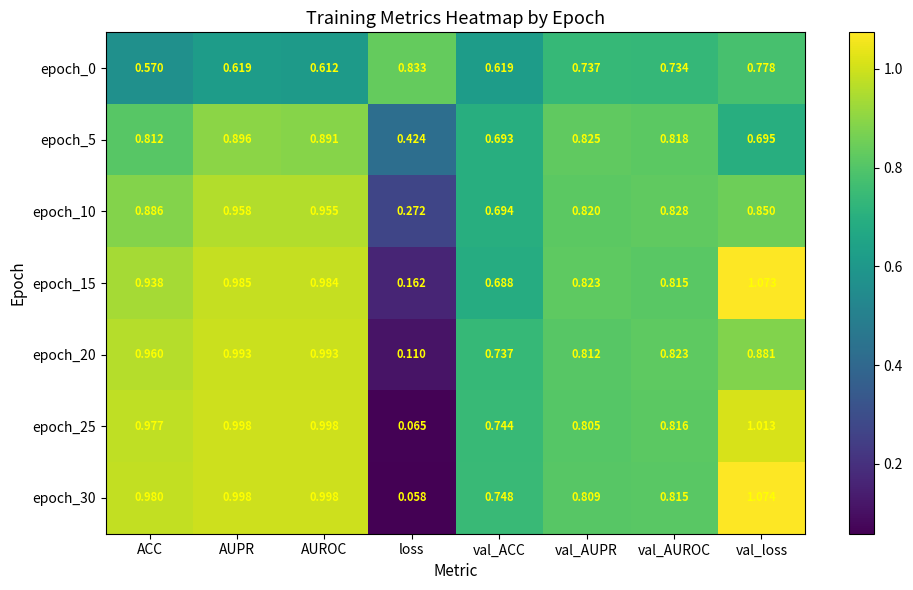

Which series has the largest total across all categories?

epoch_30